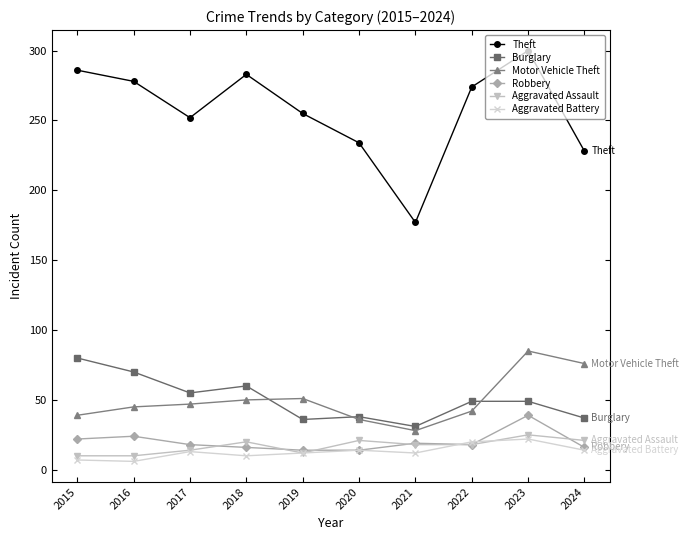

What is the approximate value of Theft at 2016?

278